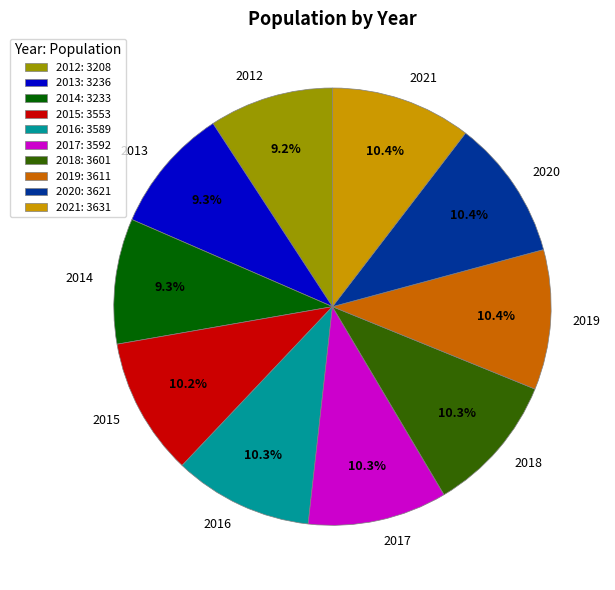

Is 2018 the majority of the pie?

No